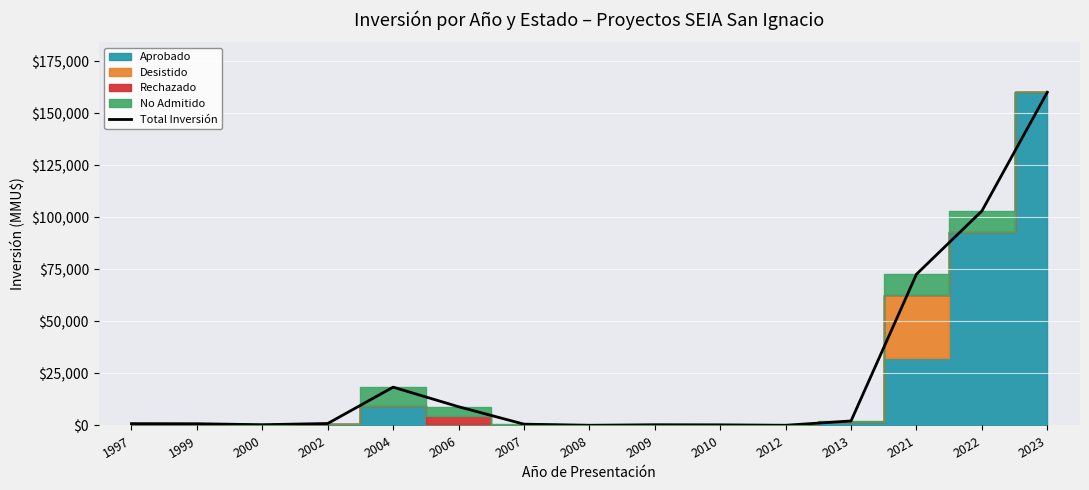

How many interior local peaks (higher than both neighbors) does the data have?

2